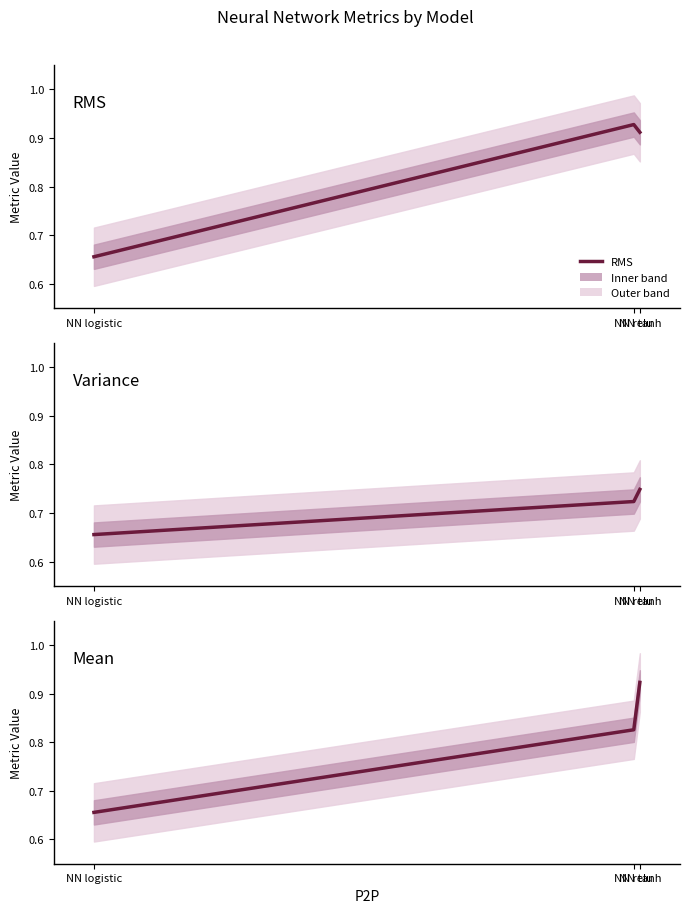

Which series changed the most between NN logistic and NN tanh?

Mean